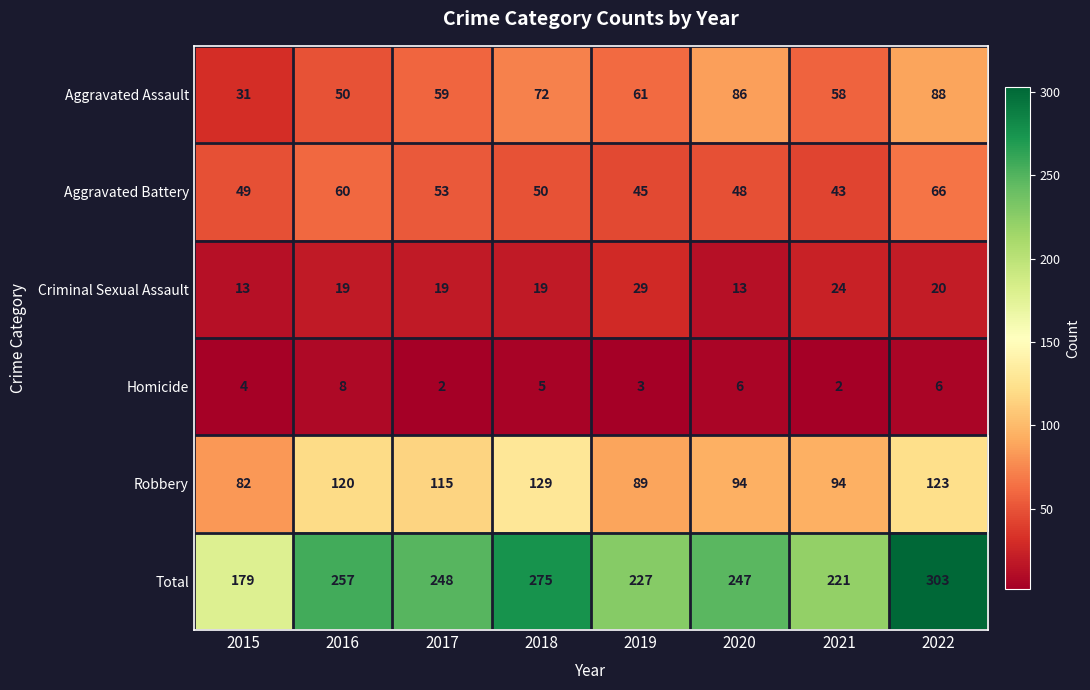

The Homicide series shows 3 at 2021. True or false?

False